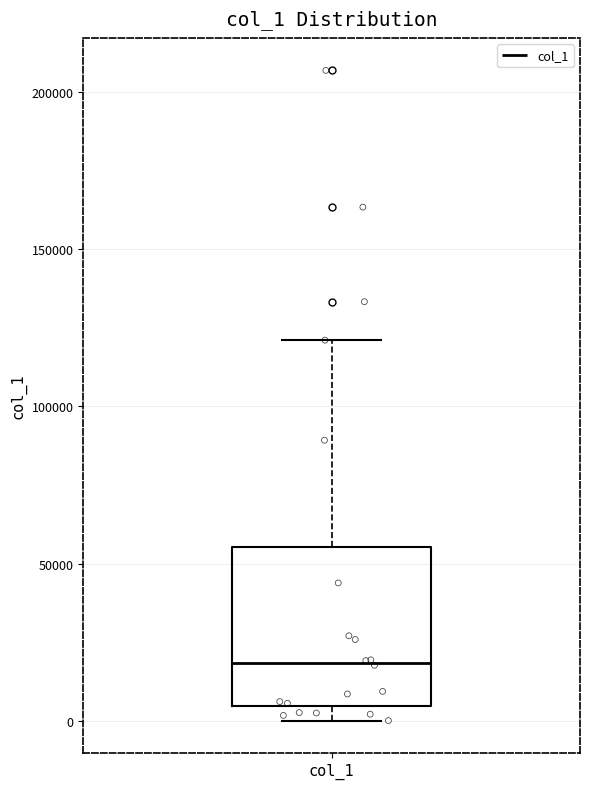

Read this box plot against the y-axis: the position of the median line, the range covered by the box, and the ends of both whiskers. The values are not printed on the chart, so give them approximately, as read against the axis.

median 20000, box 5000 to 55000, whiskers 0 to 120000